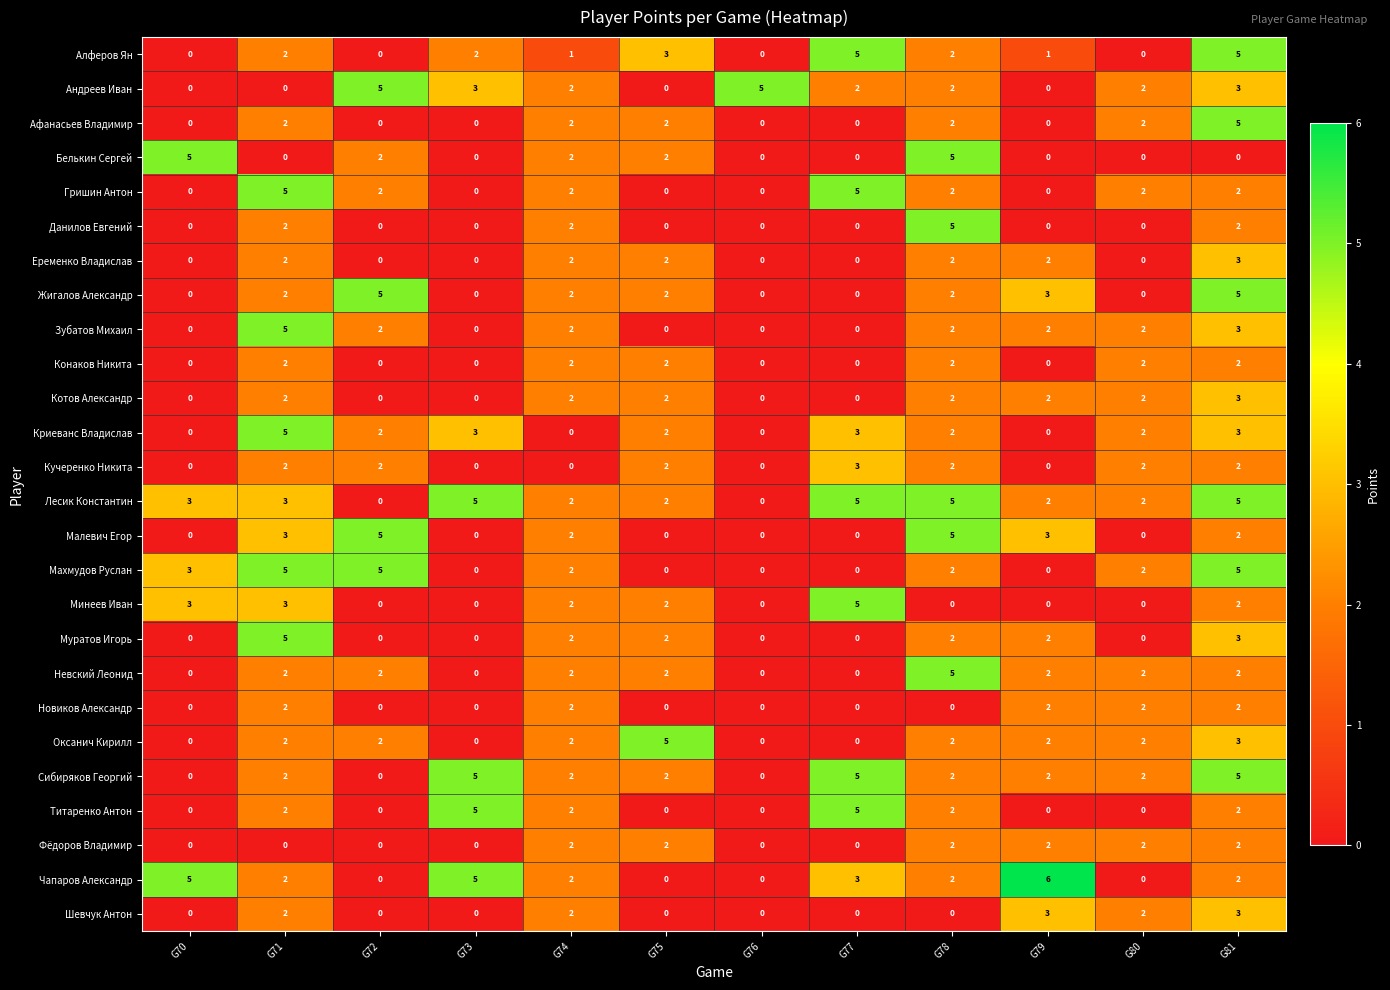

True or false: Афанасьев Владимир has a value of 0 at G76.

True